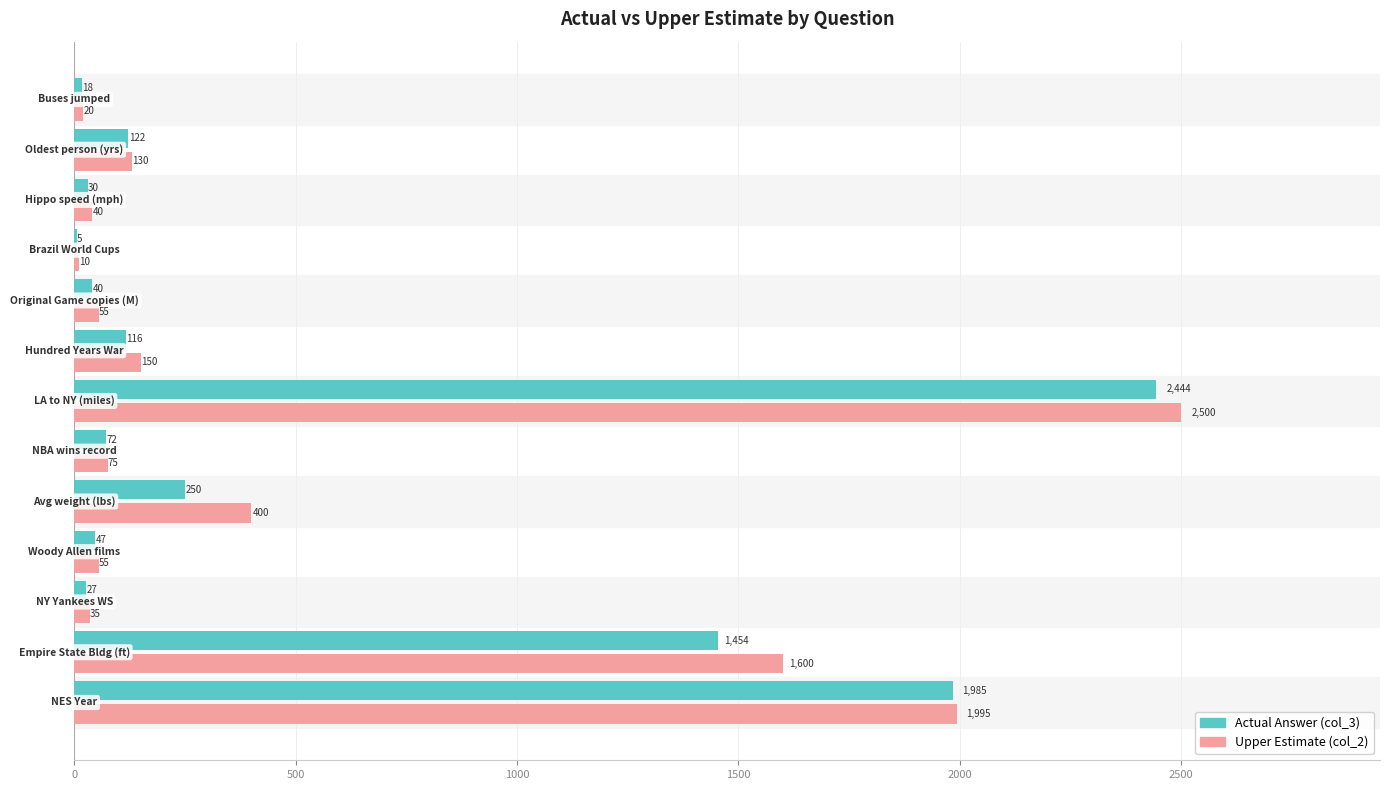

What is the sum of all Upper Estimate (col_2) values?

7065